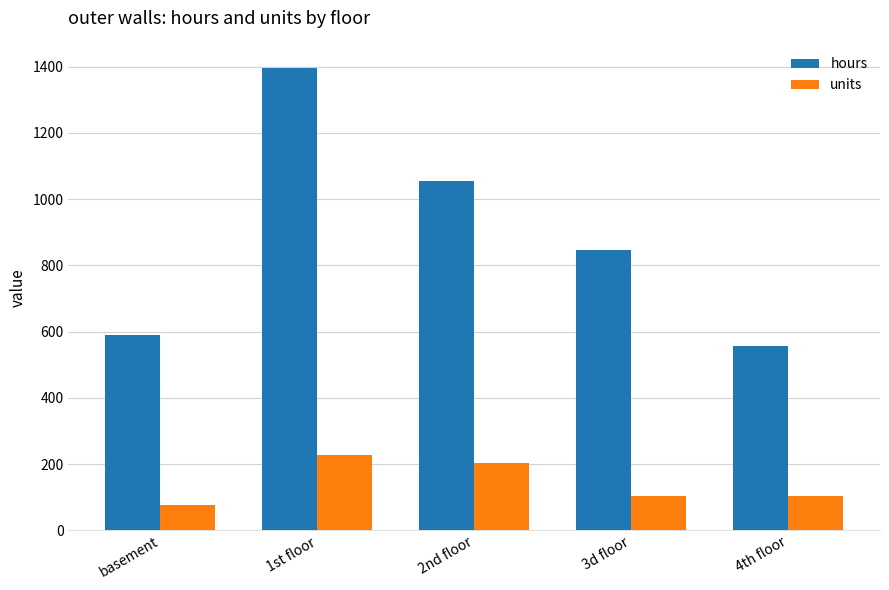

Is it true that hours equals 590.0 at basement?

True